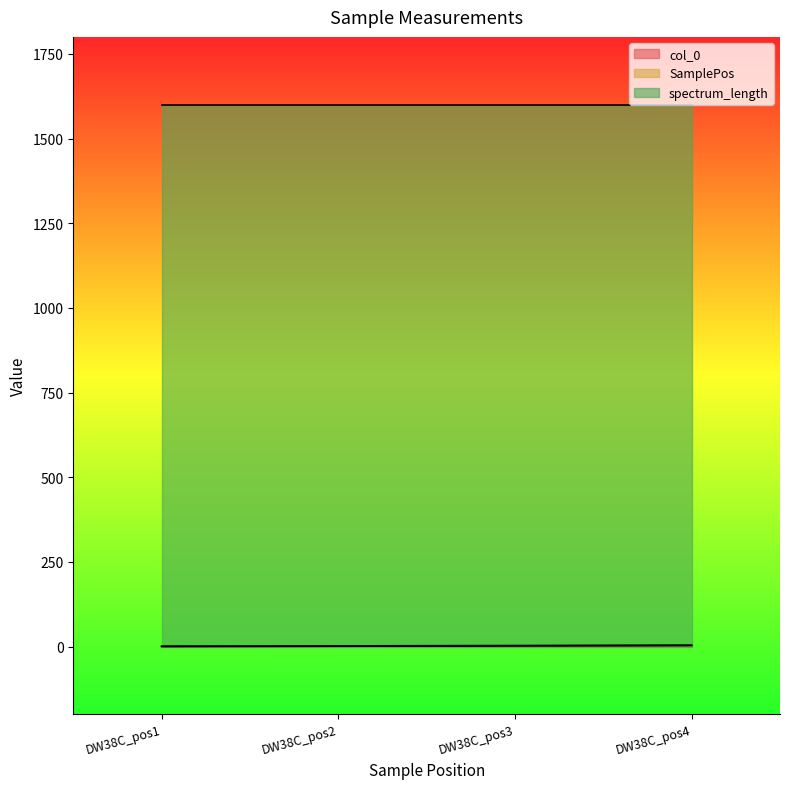

How many data points does each series have?

4